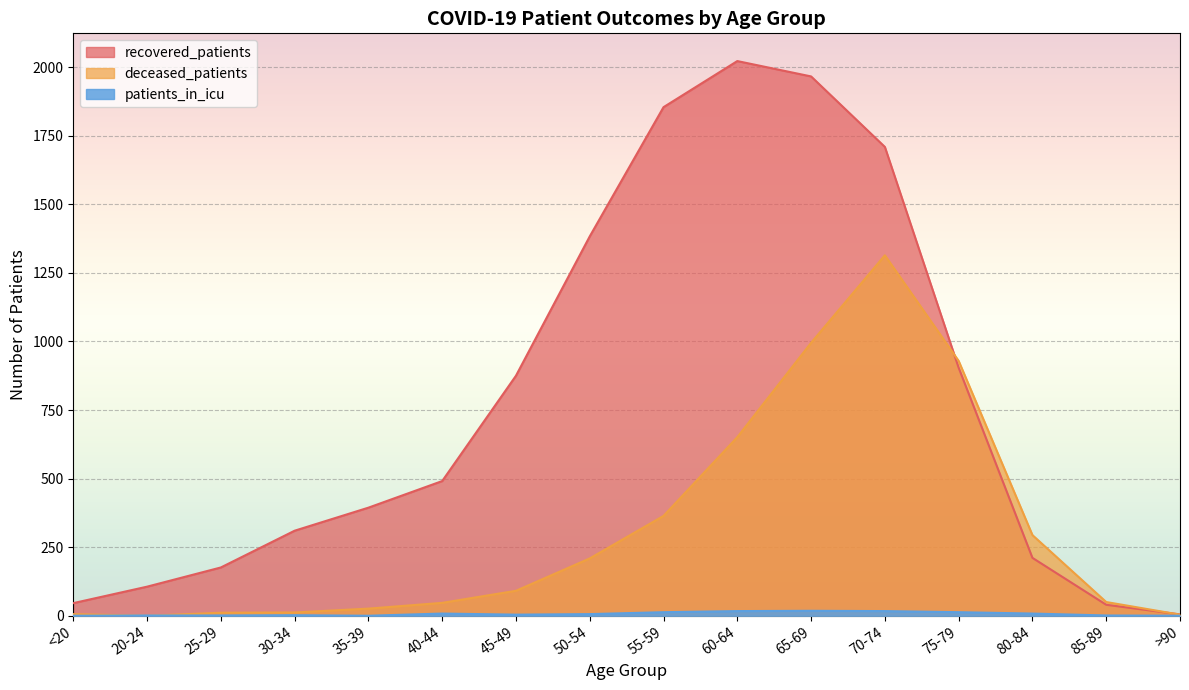

What position from the left is 50-54?

8